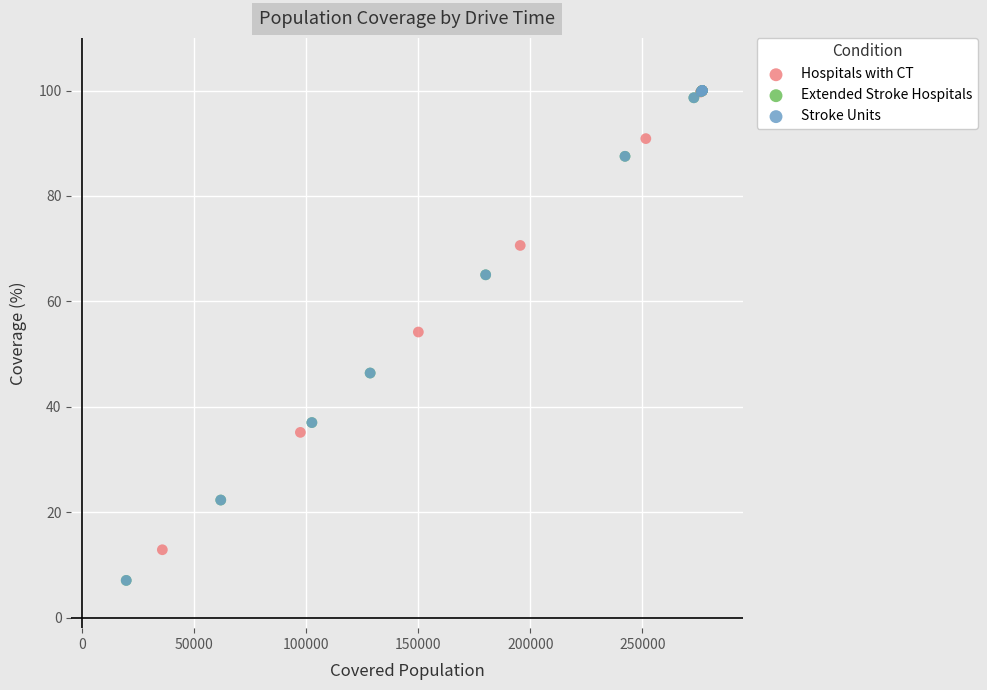

What are all the series names shown in the legend?

Hospitals with CT, Extended Stroke Hospitals, Stroke Units